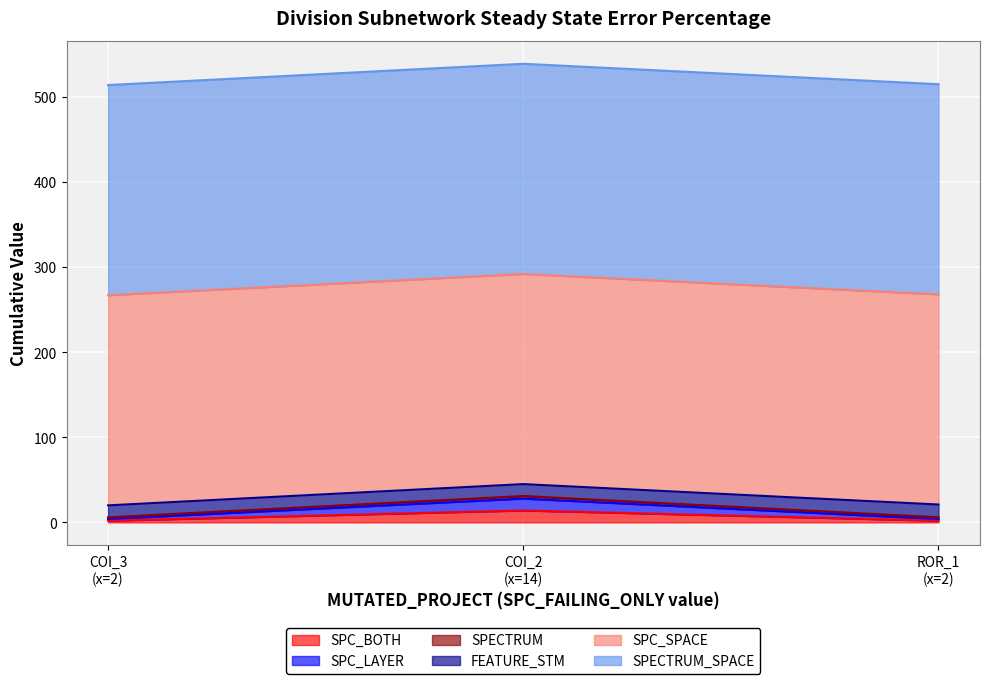

Does the chart display data point markers on the line(s)?

No